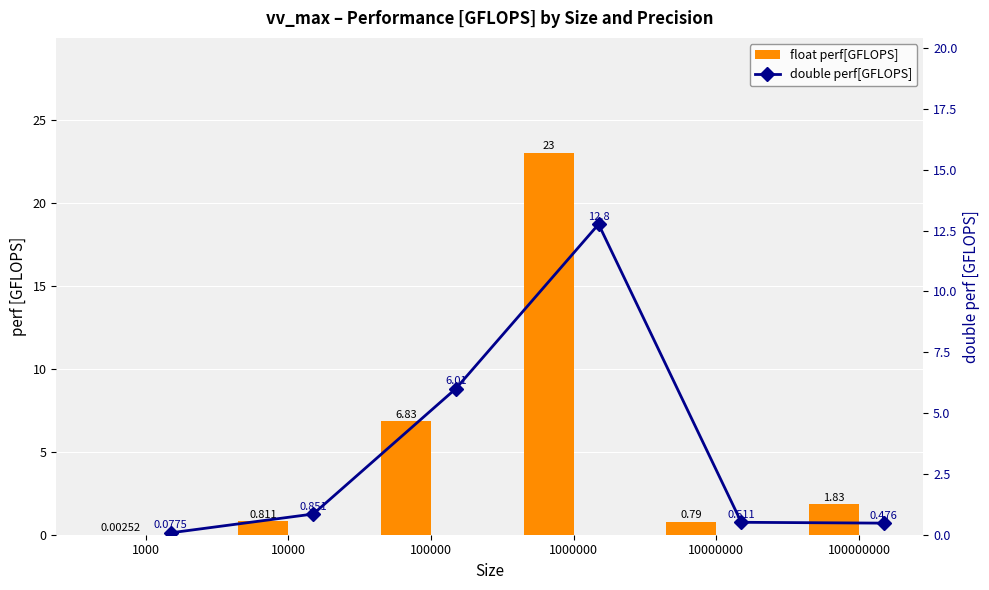

The double perf[GFLOPS] series shows 6.0 at 100000. True or false?

True